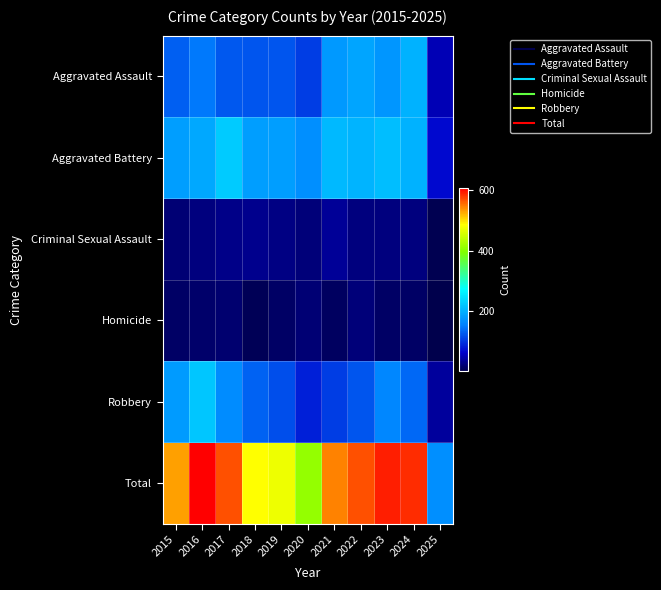

Which series has the largest range (max minus min)?

Total